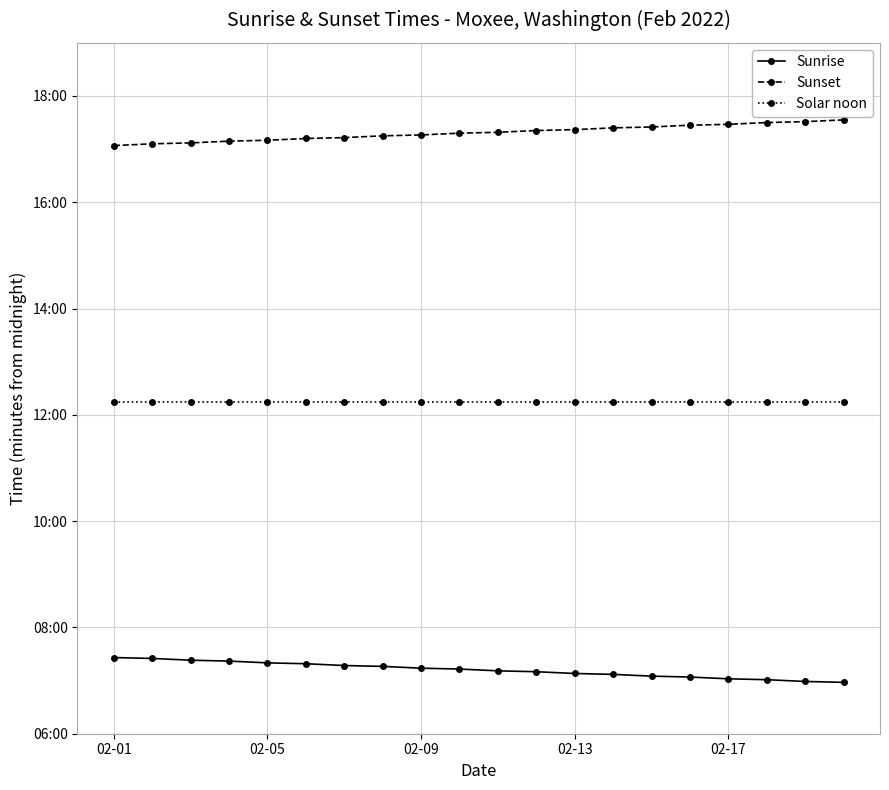

What are all the series names shown in the legend?

Sunrise, Sunset, Solar noon